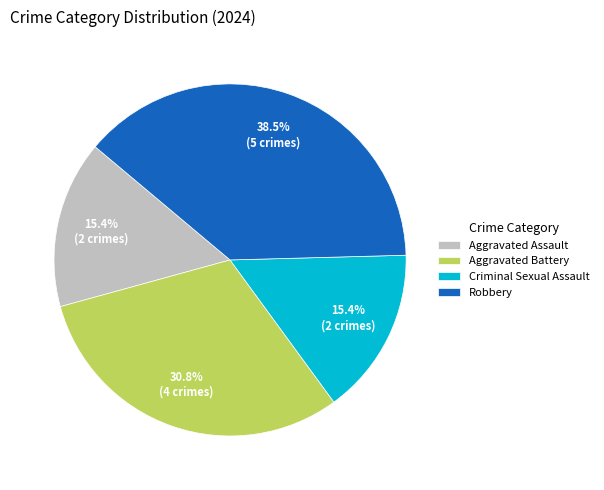

How many segments does this pie chart have?

4